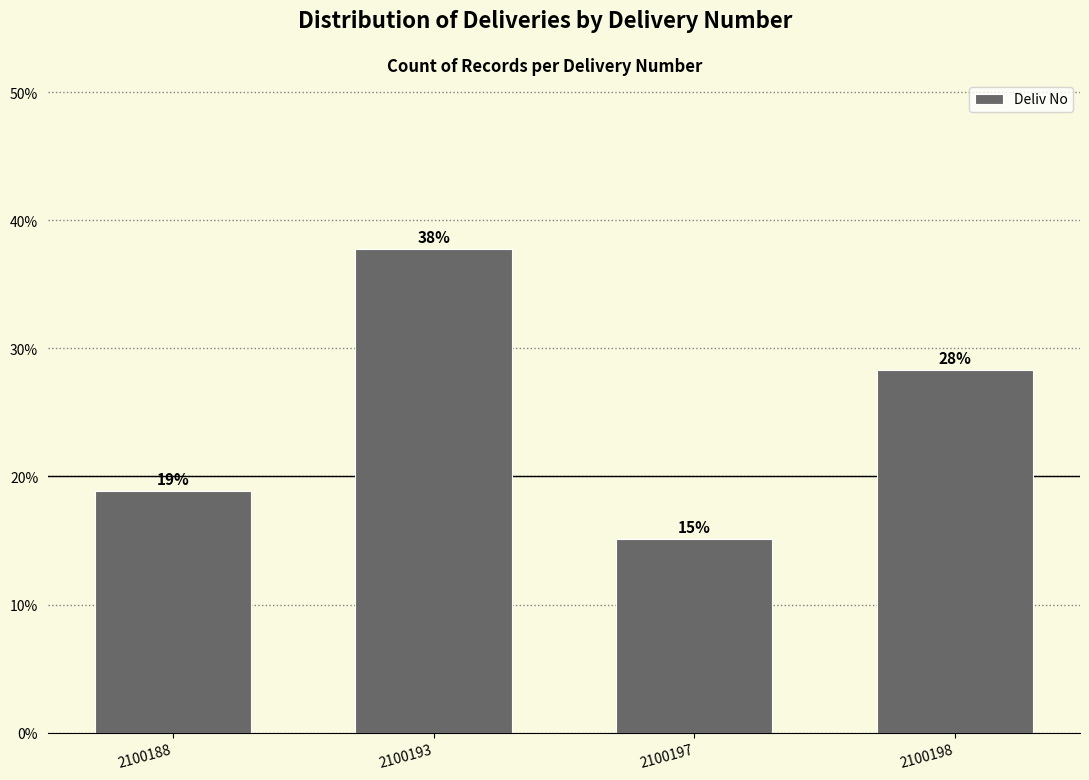

Are the bars horizontal?

No